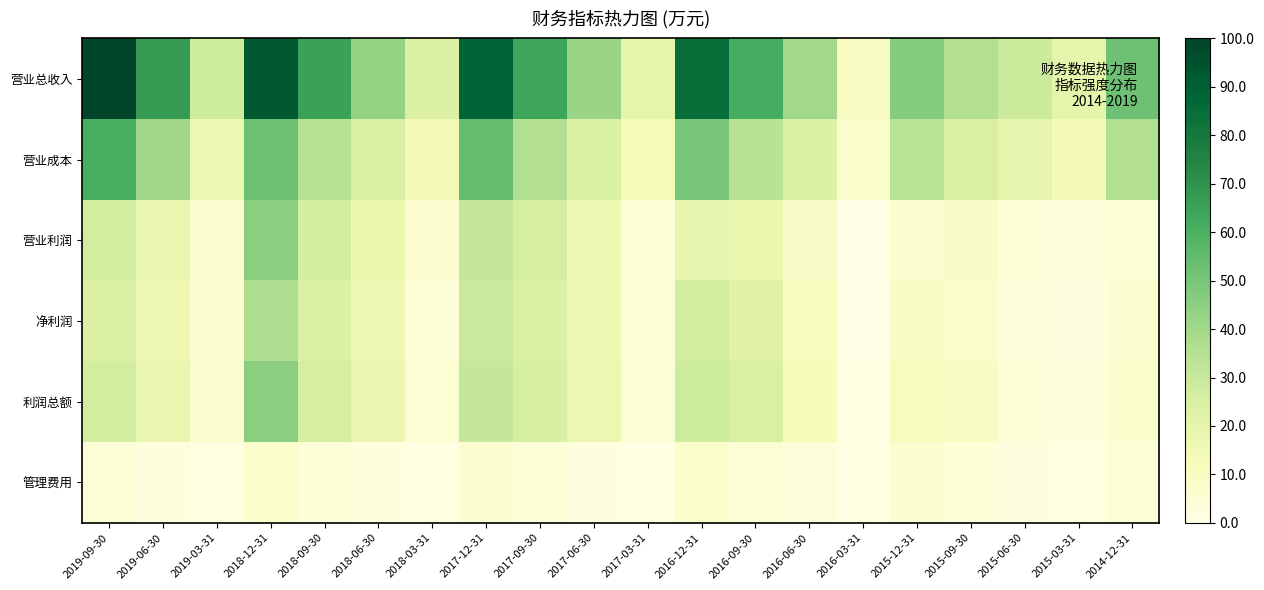

Reading left to right, extract all data points from this chart.

营业总收入: 2019-09-30=100.0	2019-06-30=67.4	2019-03-31=28.2	2018-12-31=92.5	2018-09-30=65.0	2018-06-30=43.4	2018-03-31=23.2	2017-12-31=88.0	2017-09-30=64.0	2017-06-30=41.8	2017-03-31=19.8	2016-12-31=84.4	2016-09-30=61.5	2016-06-30=40.0	2016-03-31=9.7	2015-12-31=46.7	2015-09-30=35.6	2015-06-30=28.6	2015-03-31=19.6	2014-12-31=52.1
营业成本: 2019-09-30=60.7	2019-06-30=41.0	2019-03-31=17.1	2018-12-31=52.4	2018-09-30=35.0	2018-06-30=24.4	2018-03-31=15.2	2017-12-31=54.5	2017-09-30=35.9	2017-06-30=24.1	2017-03-31=13.4	2016-12-31=50.0	2016-09-30=33.8	2016-06-30=23.6	2016-03-31=7.1	2015-12-31=33.4	2015-09-30=24.7	2015-06-30=19.3	2015-03-31=14.5	2014-12-31=35.5
营业利润: 2019-09-30=26.8	2019-06-30=18.2	2019-03-31=6.6	2018-12-31=45.5	2018-09-30=26.3	2018-06-30=17.7	2018-03-31=5.8	2017-12-31=30.8	2017-09-30=26.0	2017-06-30=16.8	2017-03-31=3.7	2016-12-31=19.3	2016-09-30=17.7	2016-06-30=8.6	2016-03-31=0.0	2015-12-31=6.6	2015-09-30=8.6	2015-06-30=3.9	2015-03-31=2.5	2014-12-31=5.1
净利润: 2019-09-30=23.6	2019-06-30=15.9	2019-03-31=5.6	2018-12-31=37.4	2018-09-30=24.5	2018-06-30=16.0	2018-03-31=4.8	2017-12-31=29.1	2017-09-30=24.3	2017-06-30=15.9	2017-03-31=5.2	2016-12-31=26.9	2016-09-30=22.5	2016-06-30=11.5	2016-03-31=0.3	2015-12-31=9.3	2015-09-30=7.7	2015-06-30=3.4	2015-03-31=1.9	2014-12-31=6.1
利润总额: 2019-09-30=26.8	2019-06-30=18.2	2019-03-31=6.7	2018-12-31=45.4	2018-09-30=25.9	2018-06-30=17.3	2018-03-31=5.4	2017-12-31=30.8	2017-09-30=25.7	2017-06-30=16.8	2017-03-31=5.2	2016-12-31=28.4	2016-09-30=24.9	2016-06-30=12.7	2016-03-31=0.5	2015-12-31=11.2	2015-09-30=10.1	2015-06-30=4.2	2015-03-31=2.6	2014-12-31=7.1
管理费用: 2019-09-30=4.8	2019-06-30=3.1	2019-03-31=1.3	2018-12-31=7.6	2018-09-30=4.1	2018-06-30=2.7	2018-03-31=1.2	2017-12-31=6.2	2017-09-30=3.6	2017-06-30=2.1	2017-03-31=1.0	2016-12-31=7.5	2016-09-30=4.7	2016-06-30=3.3	2016-03-31=1.1	2015-12-31=6.0	2015-09-30=4.1	2015-06-30=2.0	2015-03-31=1.3	2014-12-31=4.5